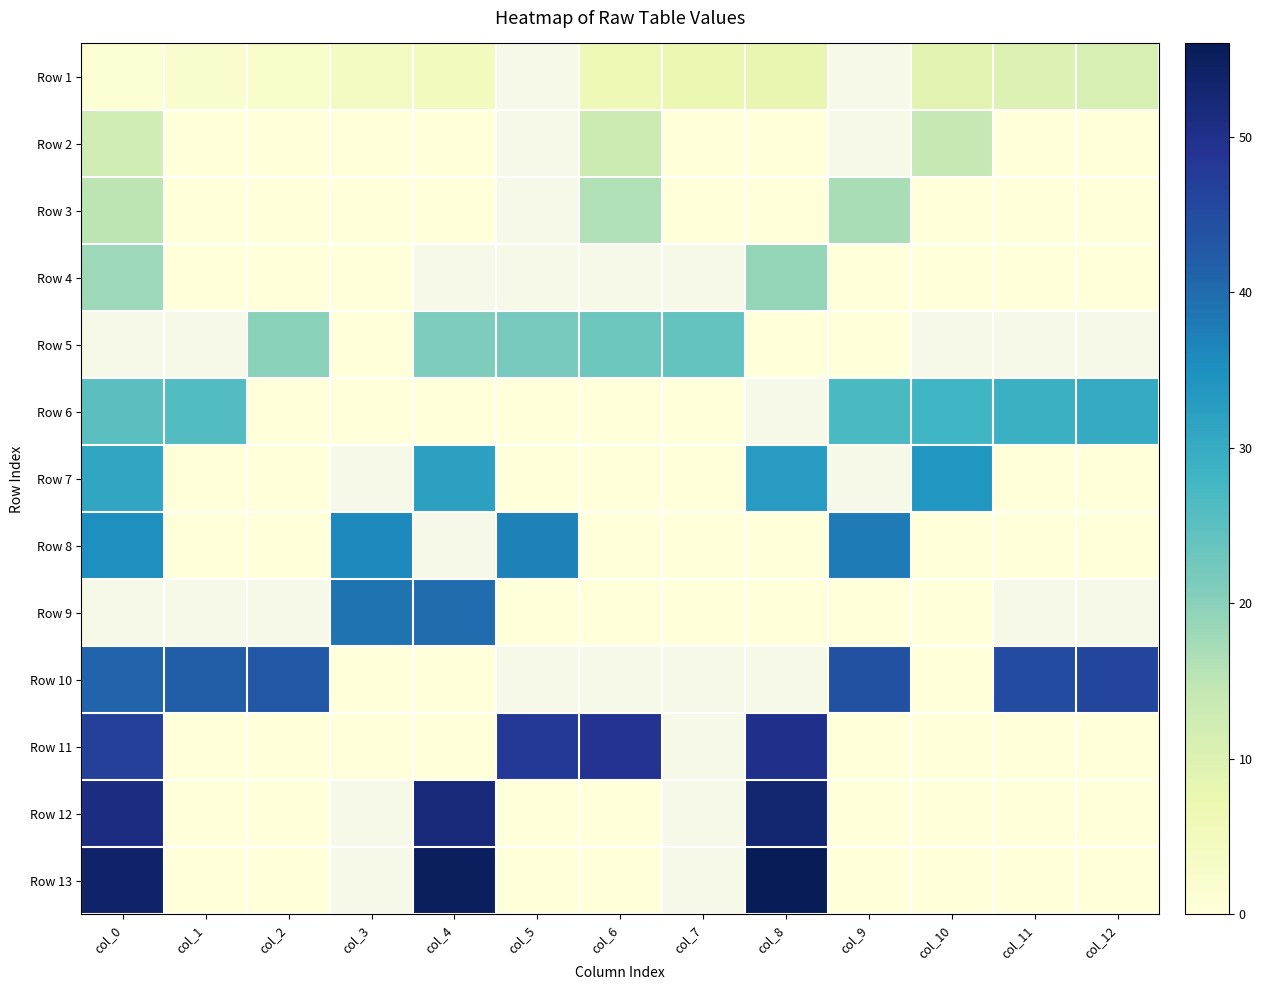

The value of Row 7 at col_5 is 16.1. True or false?

False